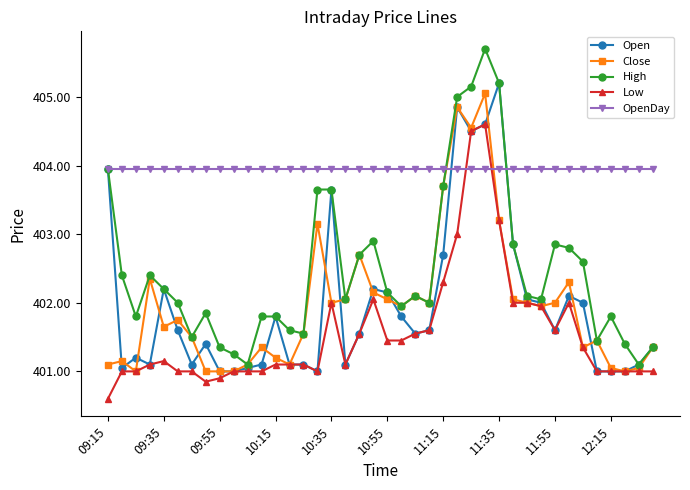

Which series has the largest total across all categories?

OpenDay